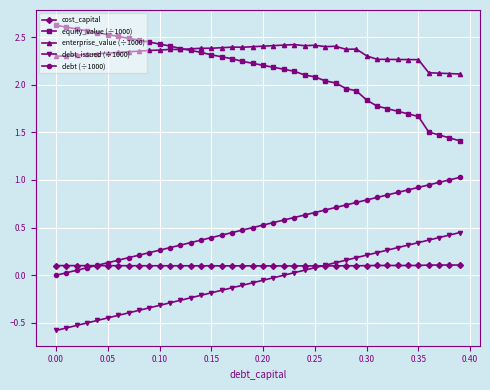

Which series has the largest total across all categories?

enterprise_value (÷1000)